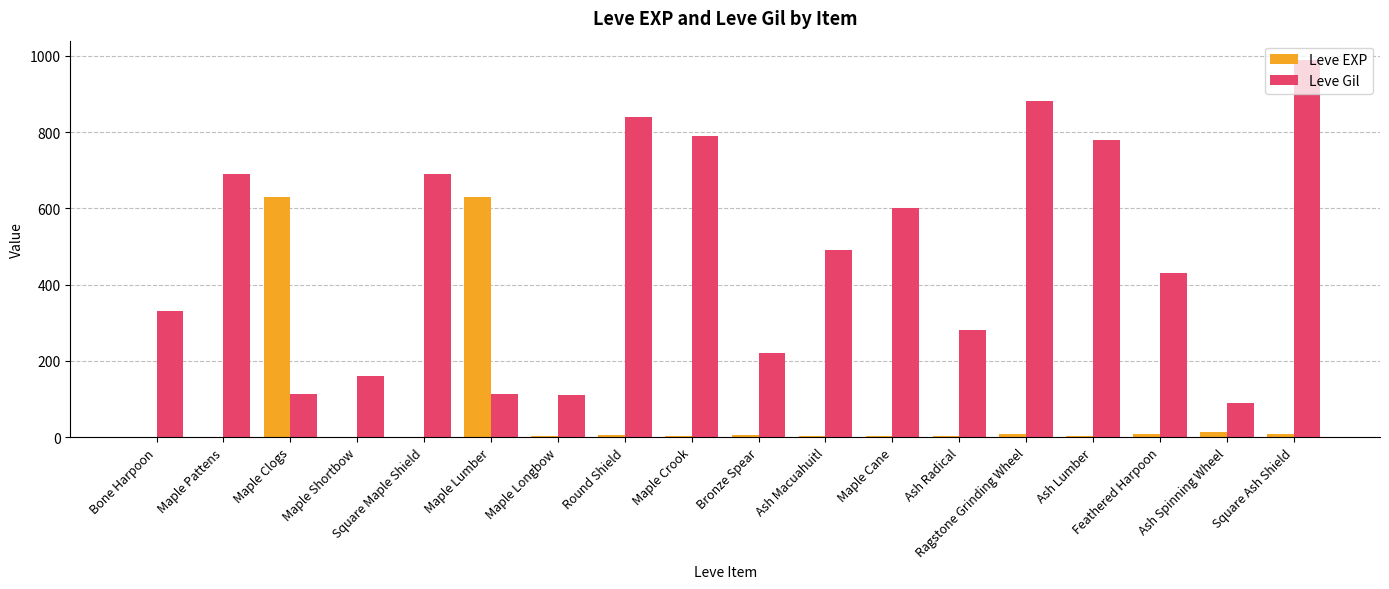

Which series changed the most between Bone Harpoon and Ash Macuahuitl?

Leve Gil